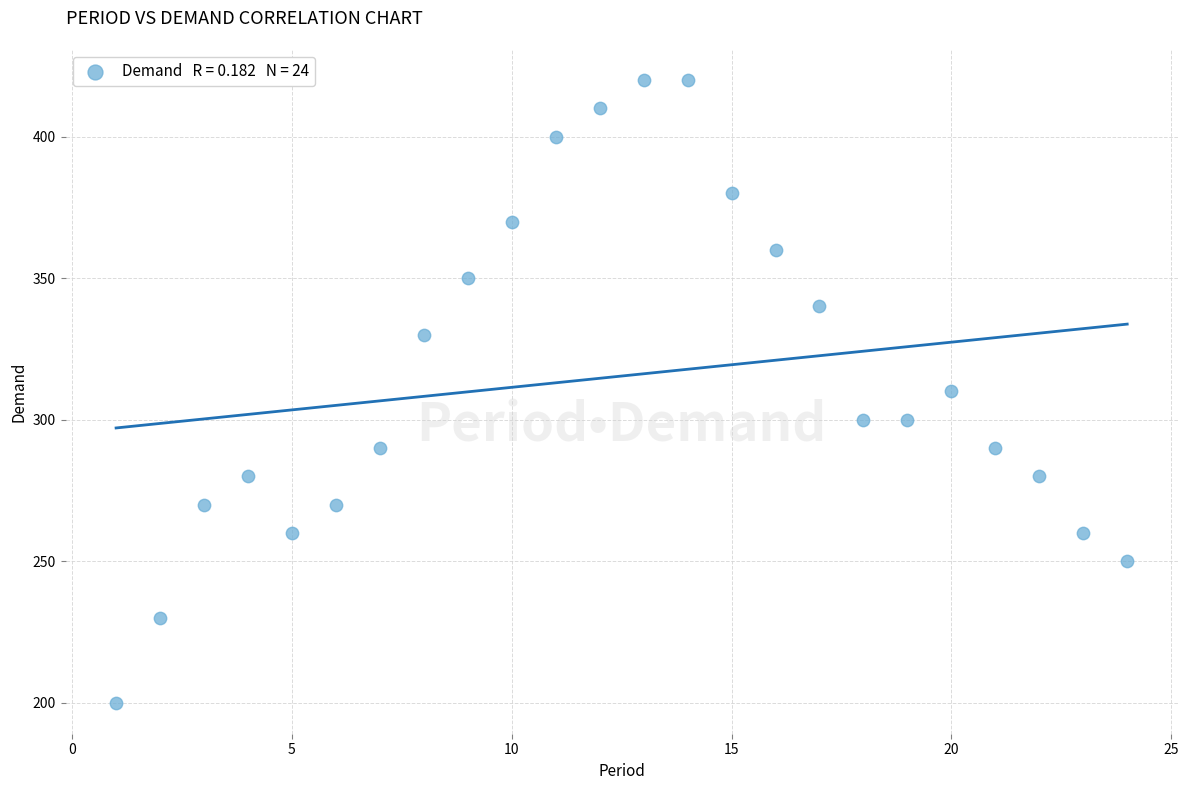

What is the range of X values (max minus min)?

23